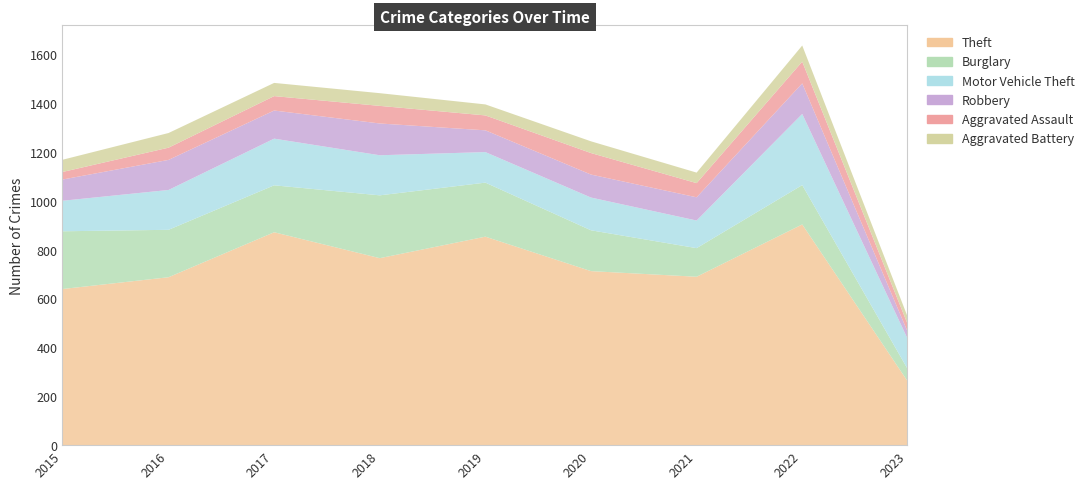

True or false: Robbery and Motor Vehicle Theft intersect in this chart.

False